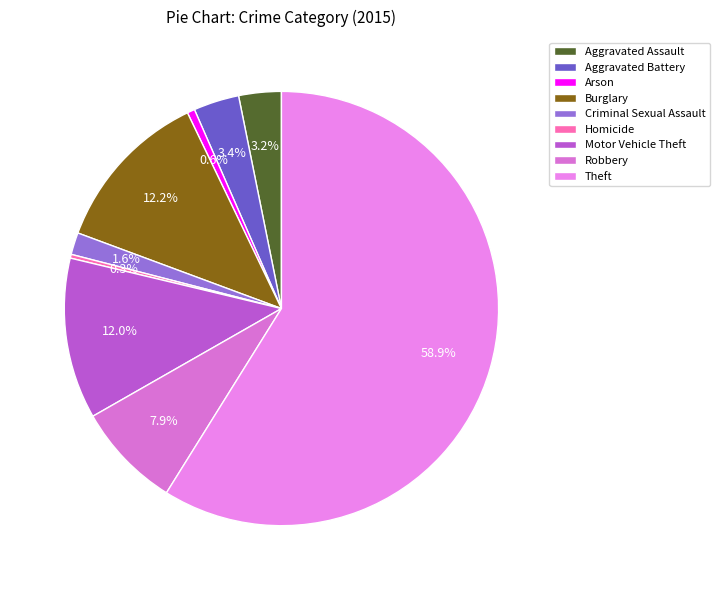

What percentage do Arson and Motor Vehicle Theft together represent?

12.6%